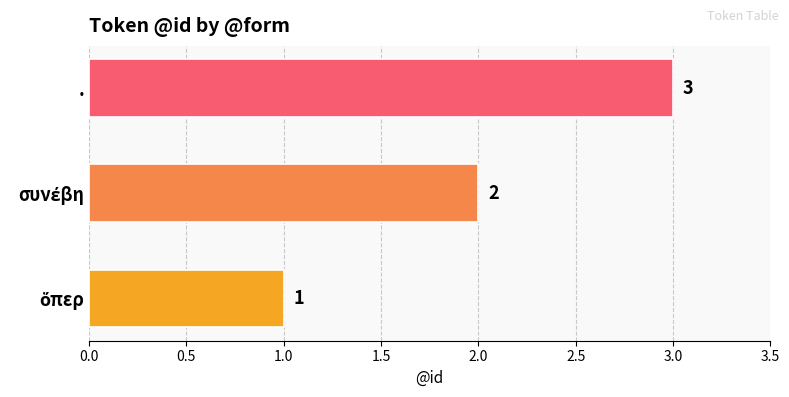

What is the smallest value displayed?

1